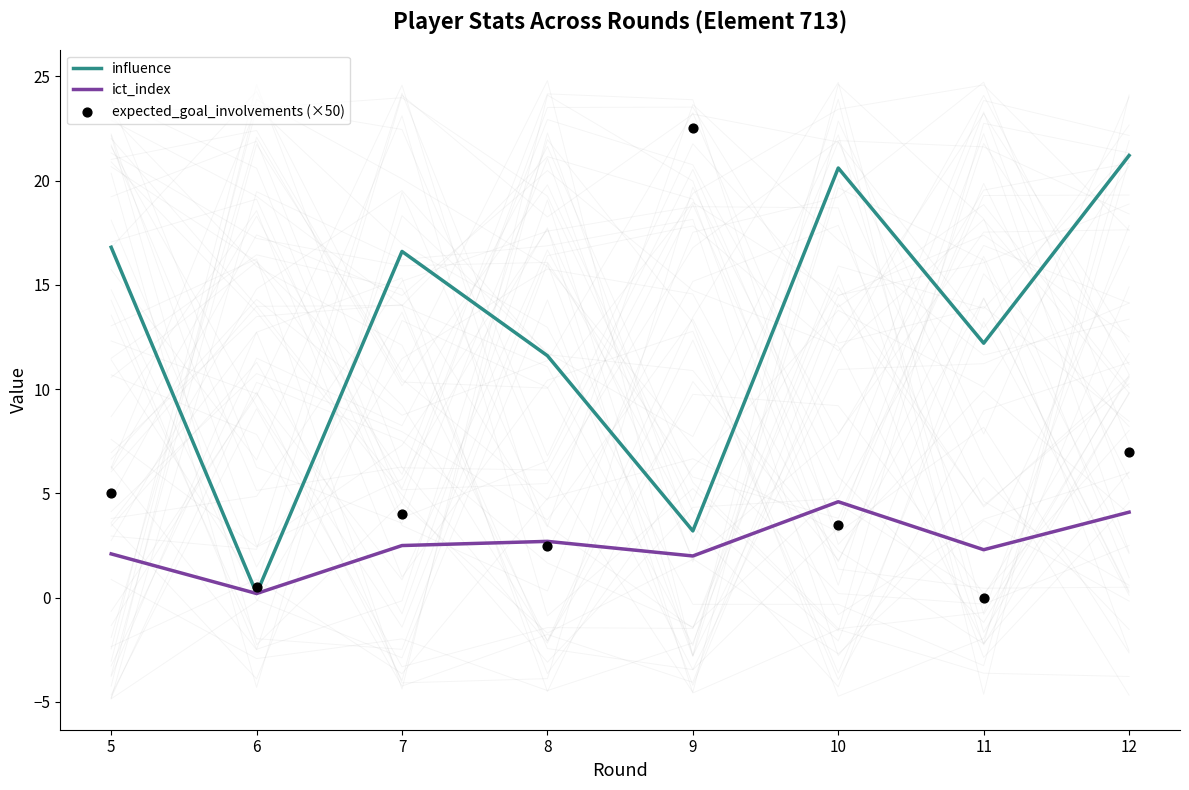

Which series has the largest total across all categories?

influence